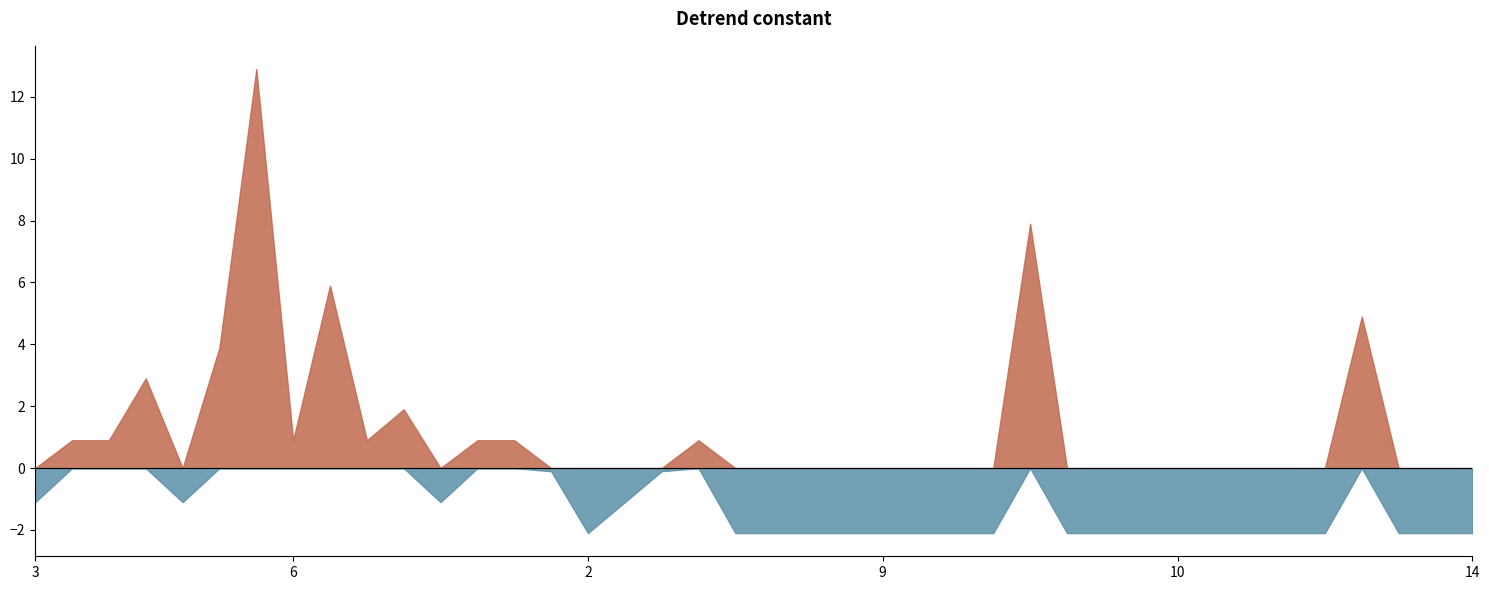

The value at 12 is 1. True or false?

True